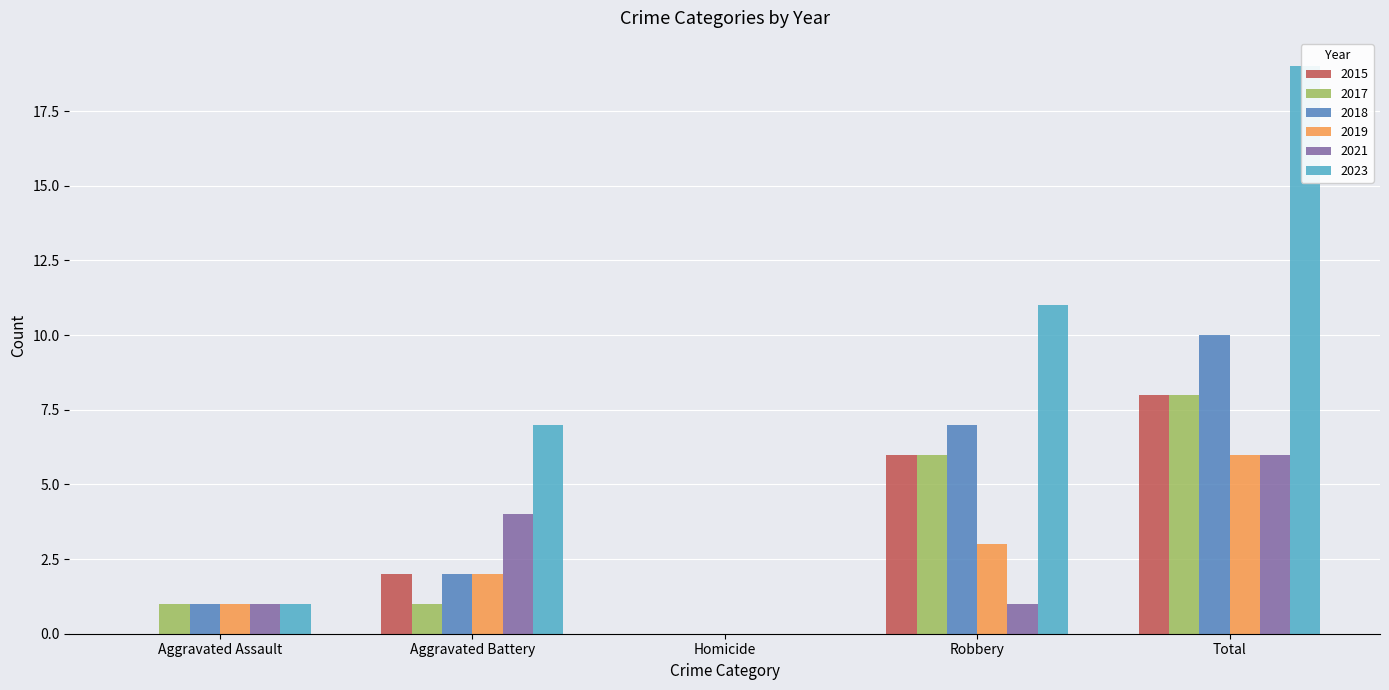

Count the number of categories in the chart.

5